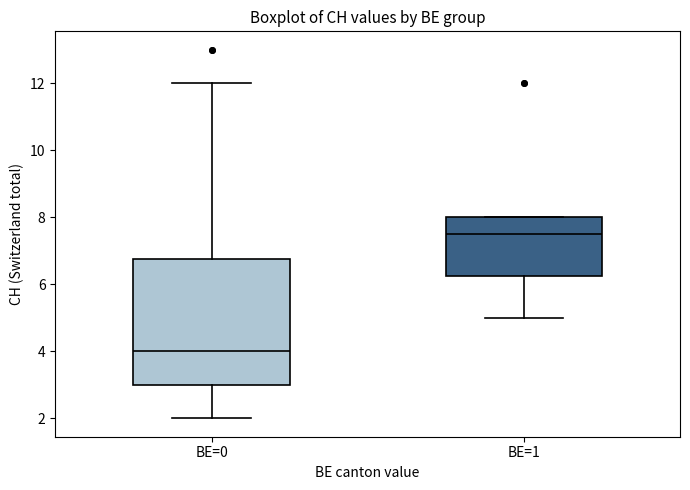

Which box's median line is the lowest?

BE=0